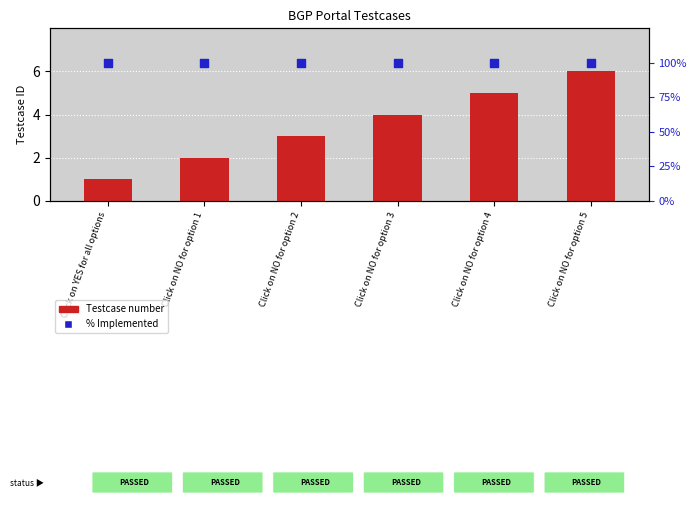

What is the total value across all series at Click on NO for option 4?

105